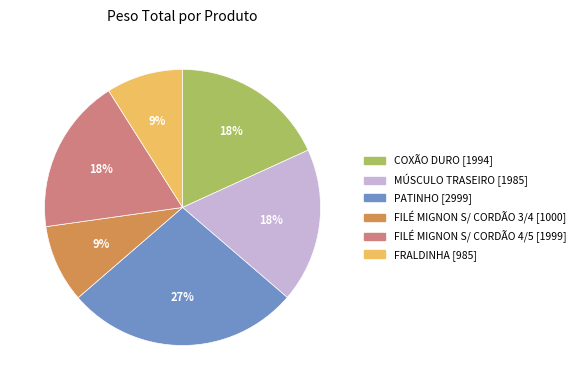

How many slices are in this pie chart?

6